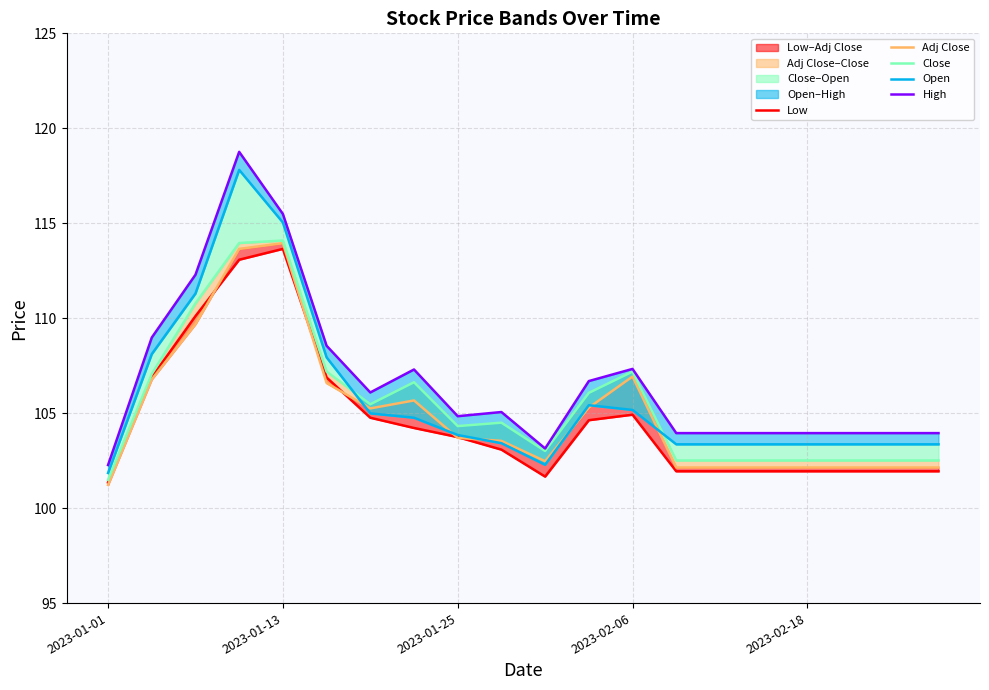

Where is the first local minimum for Open?

10